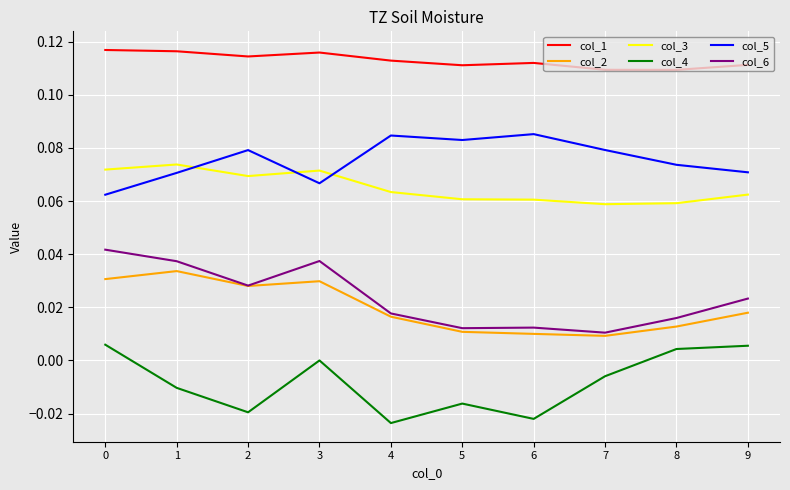

True or false: col_4 and col_2 cross at least once.

False